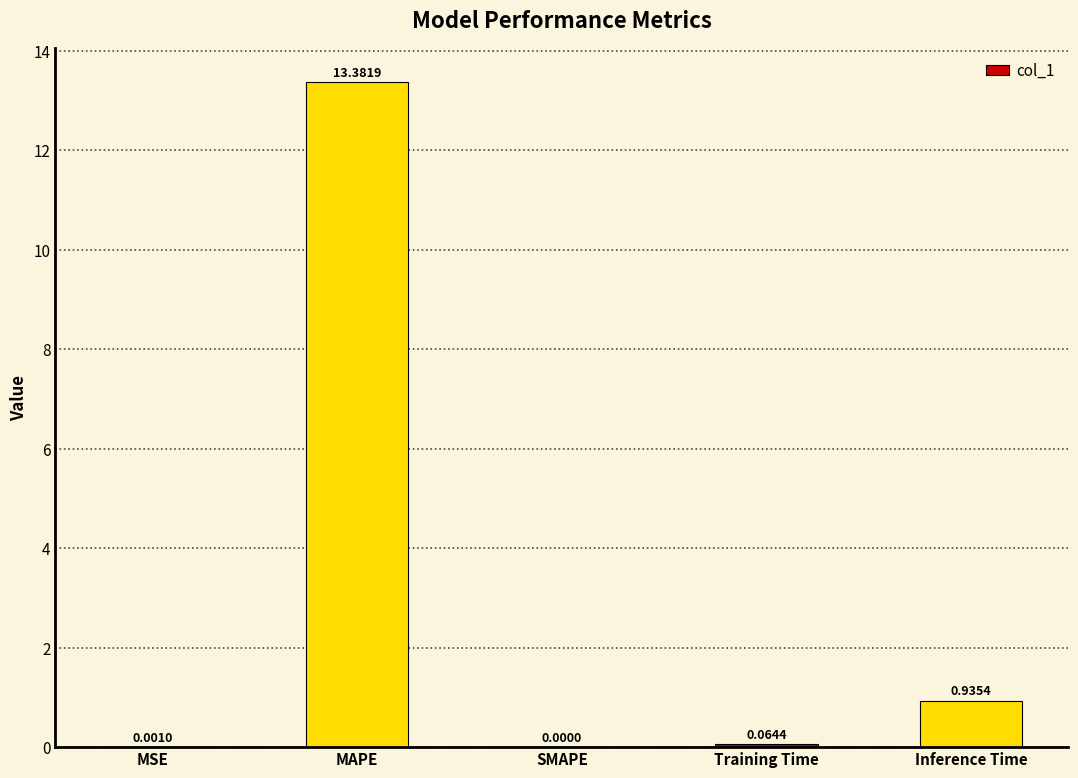

The chart shows a value of 0.0 at SMAPE. True or false?

True